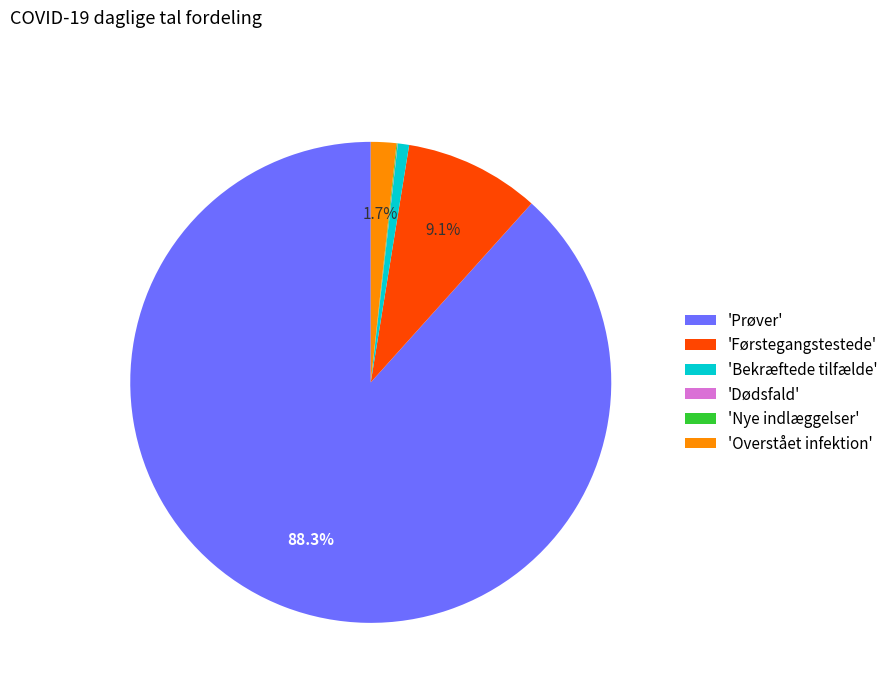

Combined, do 'Bekræftede tilfælde' and 'Prøver' account for over 50%?

Yes